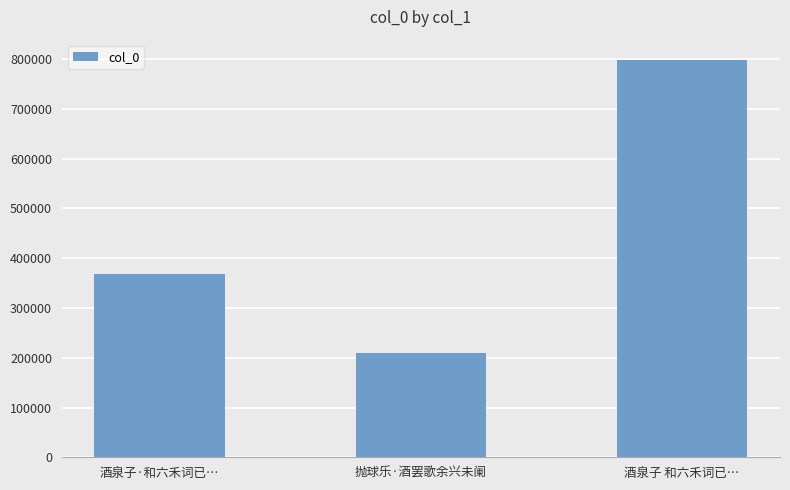

Rank the categories by value from lowest to highest.

抛球乐·酒罢歌余兴未阑, 酒泉子·和六禾词已…, 酒泉子 和六禾词已…